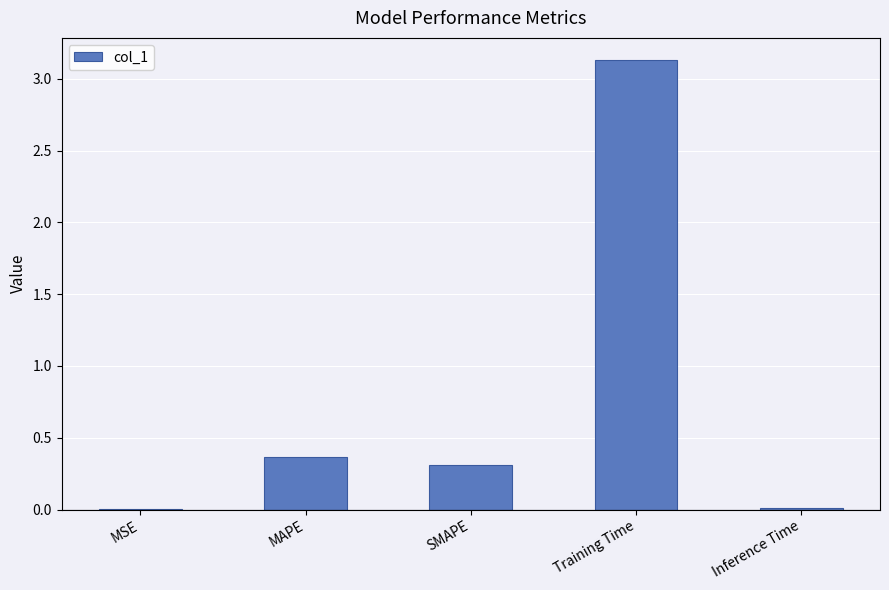

The value at MAPE is 0.4. True or false?

True